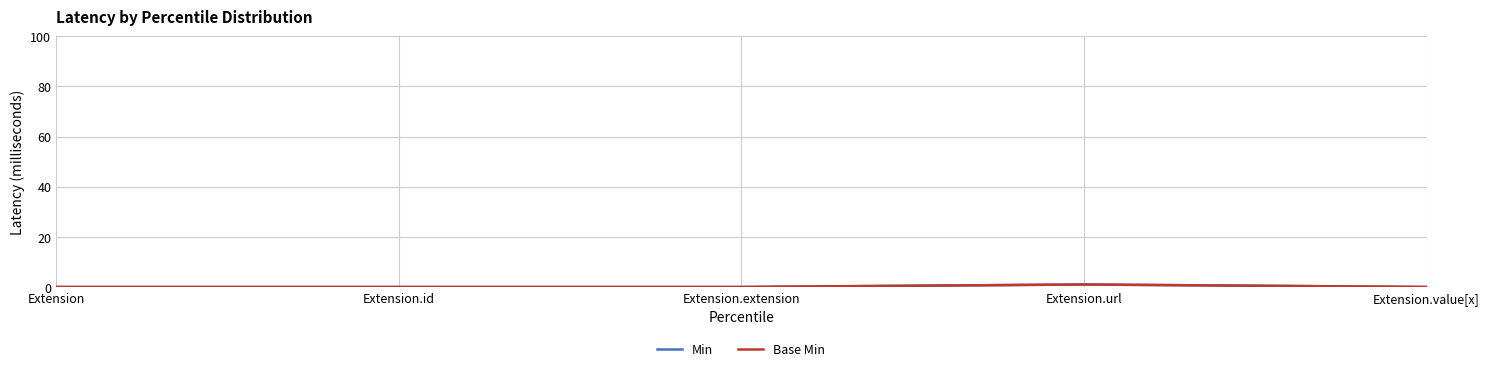

What position from the left is Extension?

1